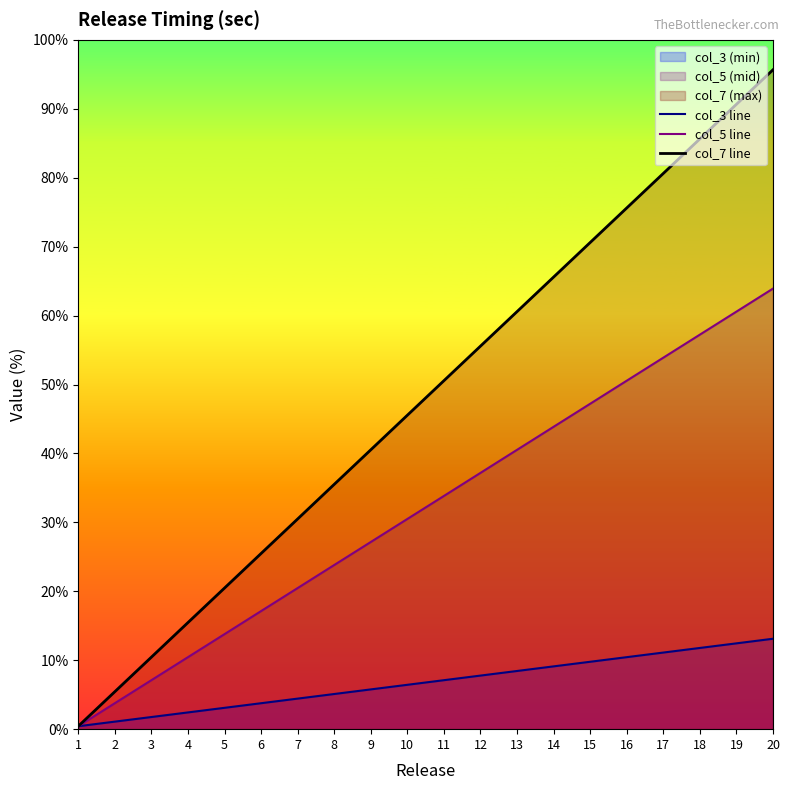

What is the spread (max minus min) of values at 13?

52.1